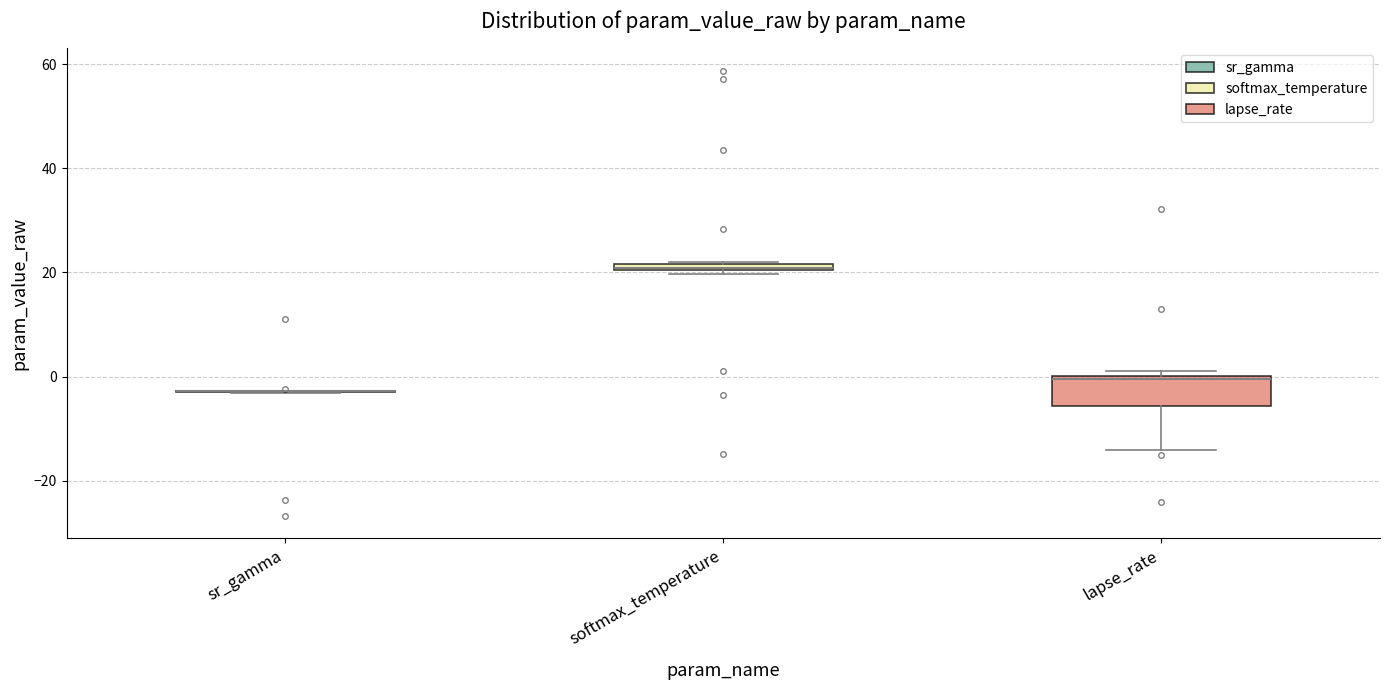

Where is the lower edge of the box for lapse_rate on the y-axis? The values are not printed on the chart, so give them approximately, as read against the axis.

-6